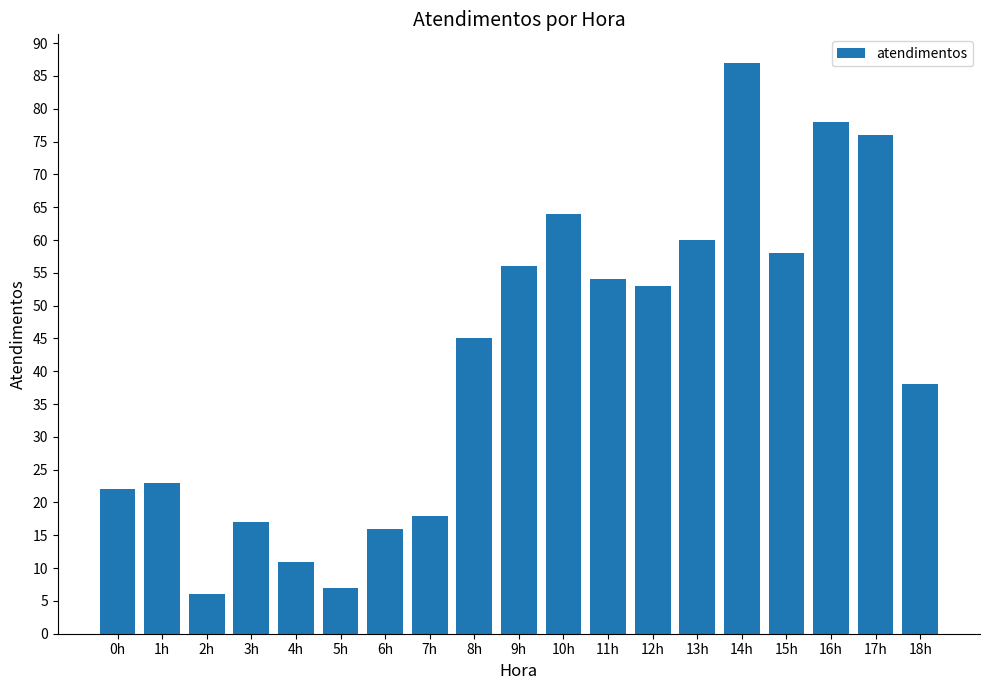

List the labels in order of value, largest first.

14h, 16h, 17h, 10h, 13h, 15h, 9h, 11h, 12h, 8h, 18h, 1h, 0h, 7h, 3h, 6h, 4h, 5h, 2h